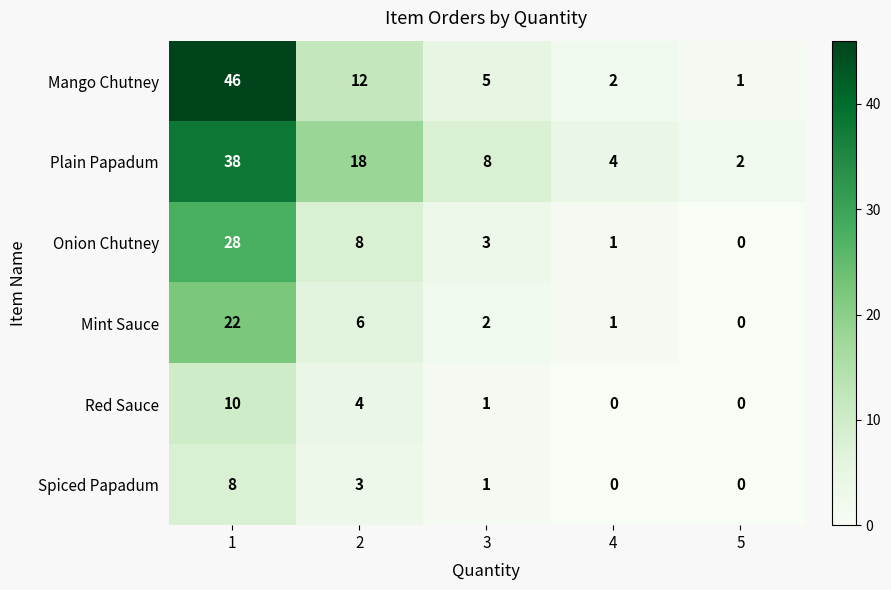

What is the total value across all series at 2?

51